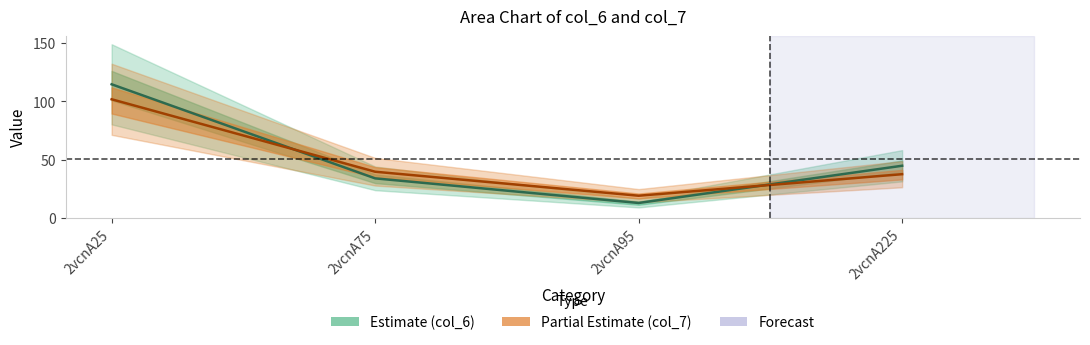

The col_7 (Partial) series shows 39.6 at 2vcnA75. True or false?

True